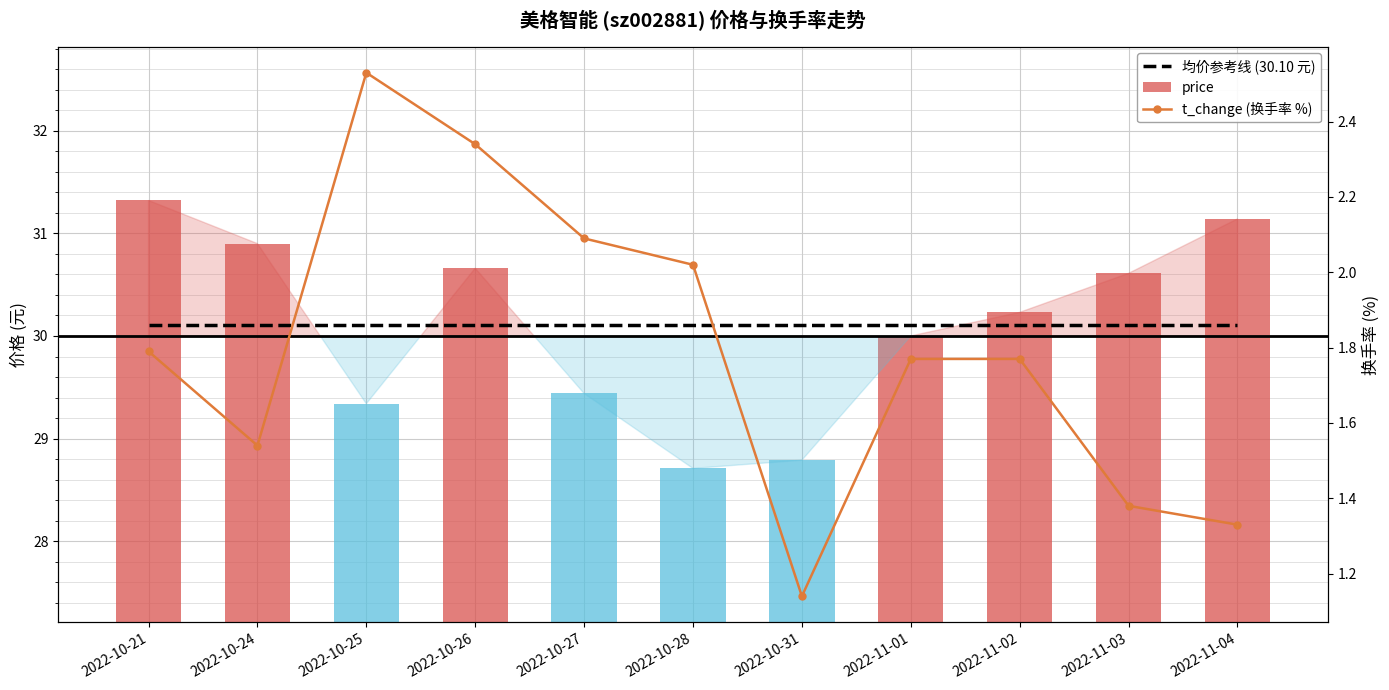

What is the smallest value displayed?

1.1